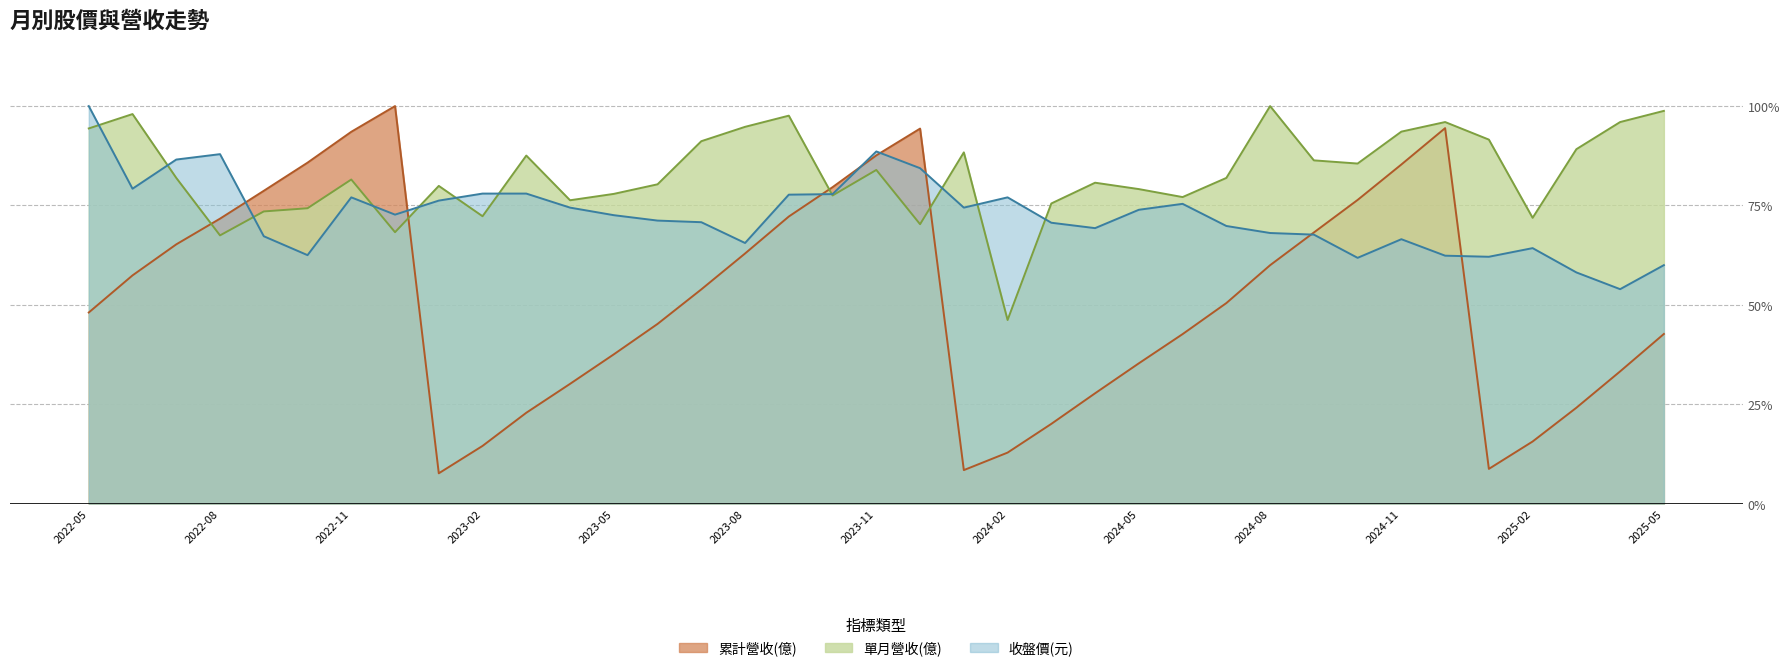

True or false: 累計營收(億) has a value of 140.3 at 2022-12.

False